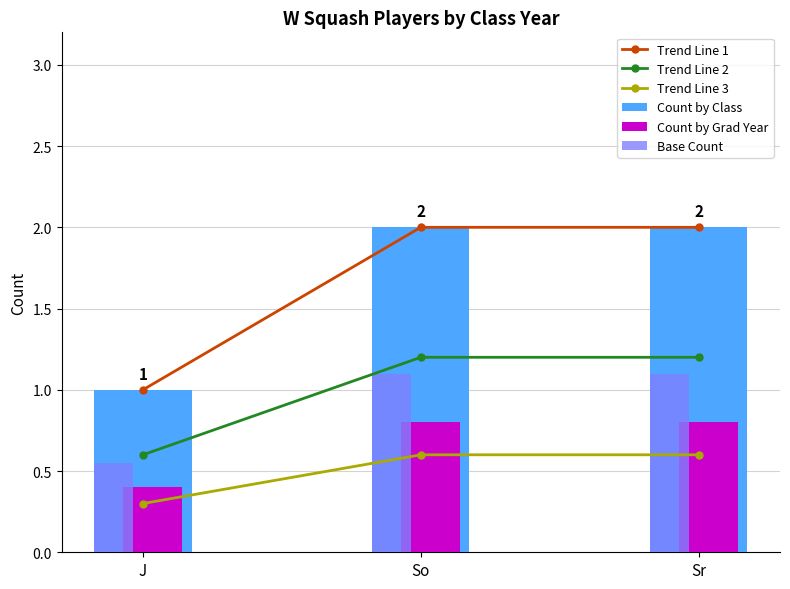

Between J and So, which series saw the biggest shift?

Trend Line 1